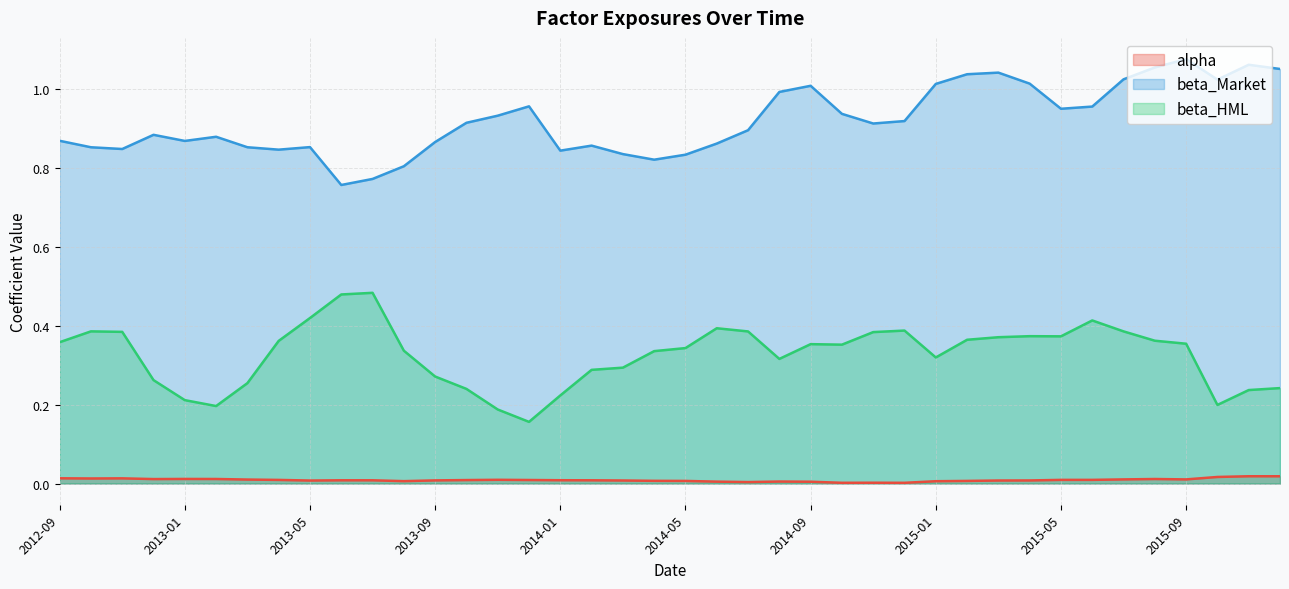

Which category has the lowest value in the beta_Market series?

2013-06